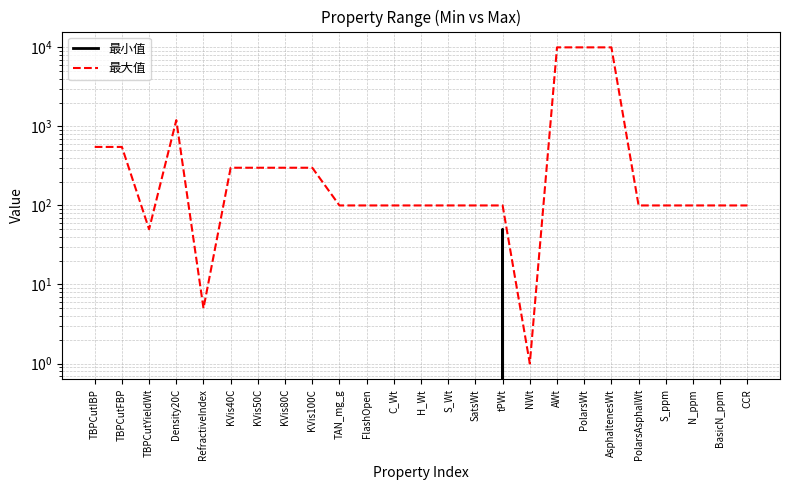

At which category does 最小值 reach its first local peak?

tPWt